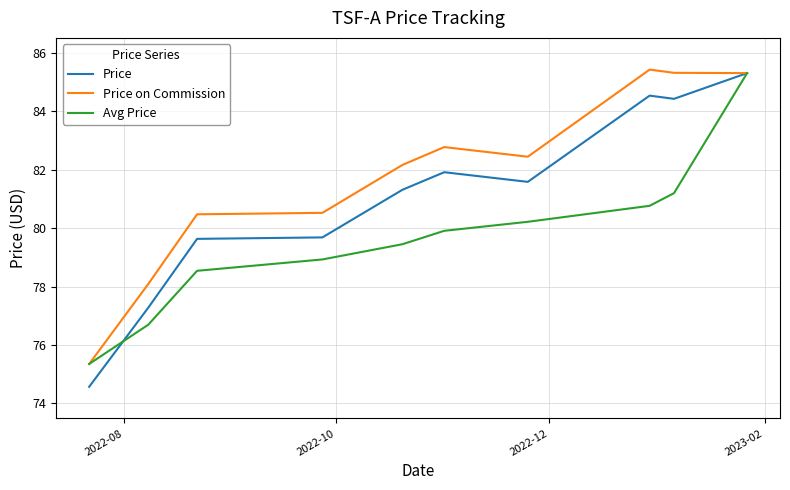

What is the minimum value shown in the chart?

74.6